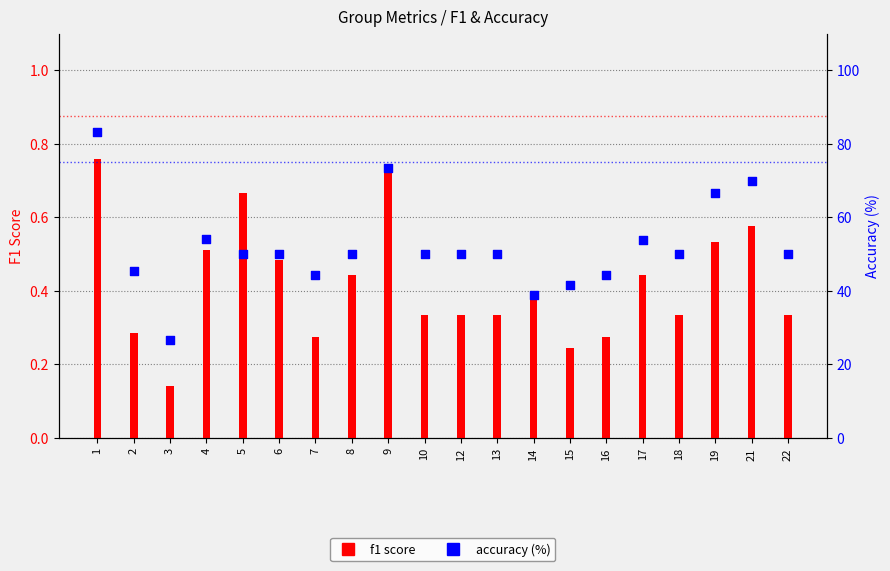

At which category is the sum across all series the highest?

1